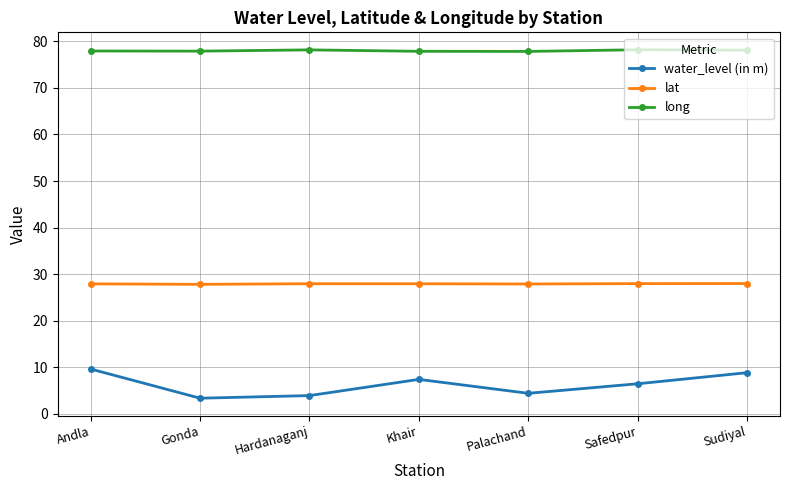

Does the chart display data point markers on the line(s)?

Yes